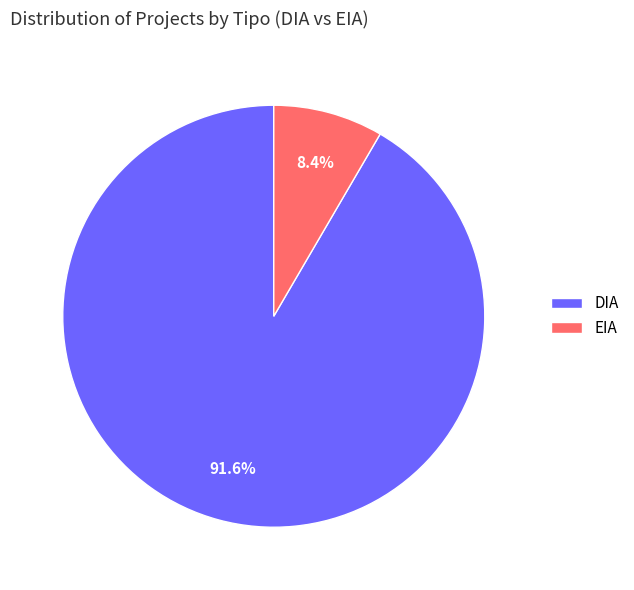

How much of the chart is everything except DIA?

8.4%